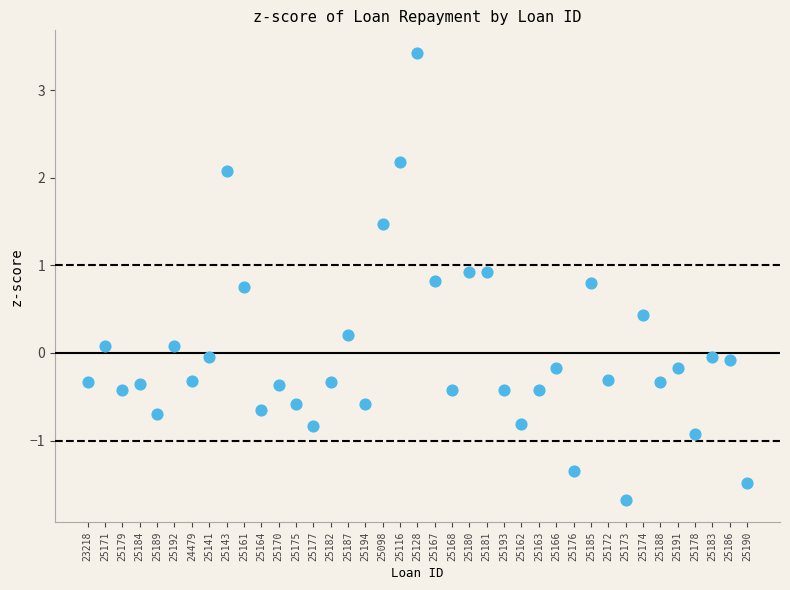

What is the range of Y values (max minus min)?

5.1